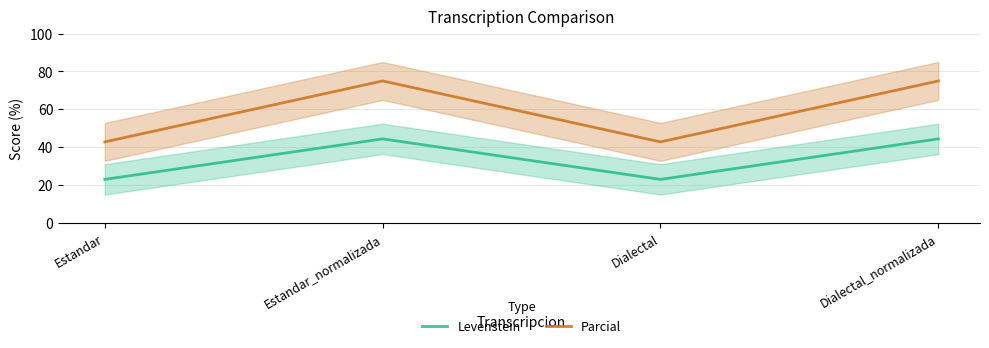

Which series has the largest range (max minus min)?

Parcial